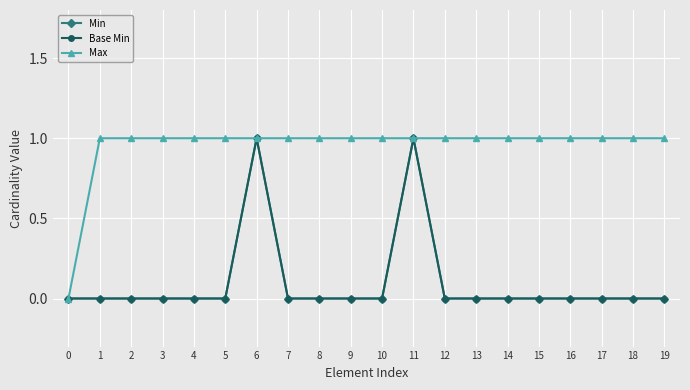

At how many categories does at least one series exceed 0?

19